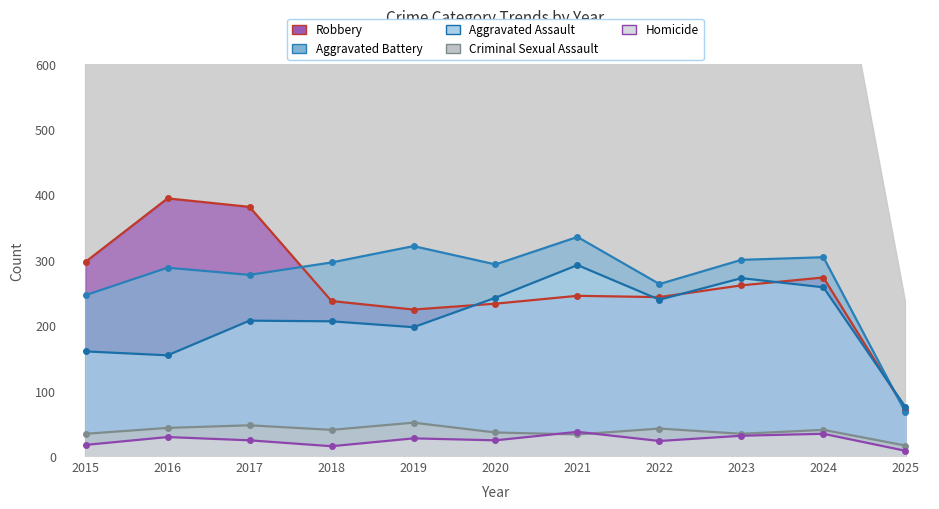

Is it true that Criminal Sexual Assault equals 36 at 2020?

True